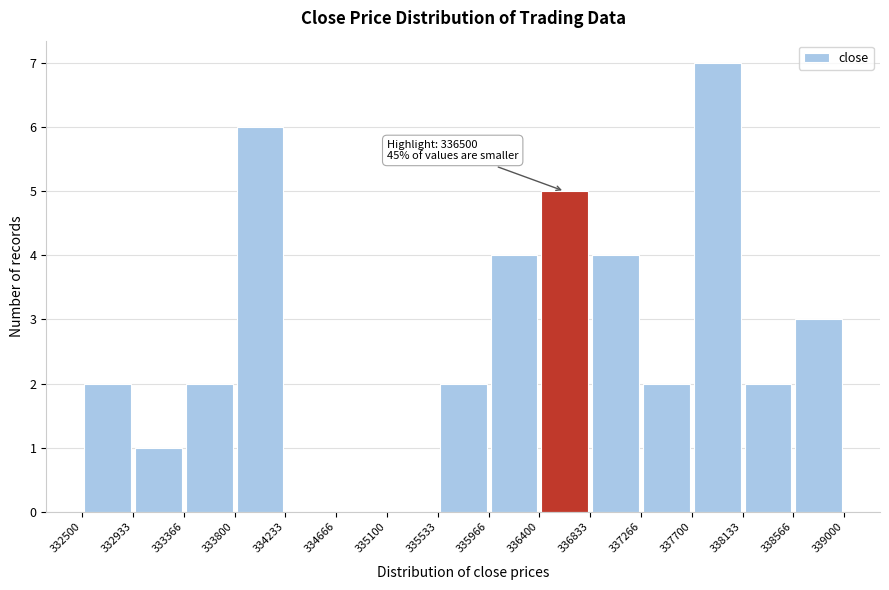

Over which range of the x-axis is the bar tallest?

337700 to 338133